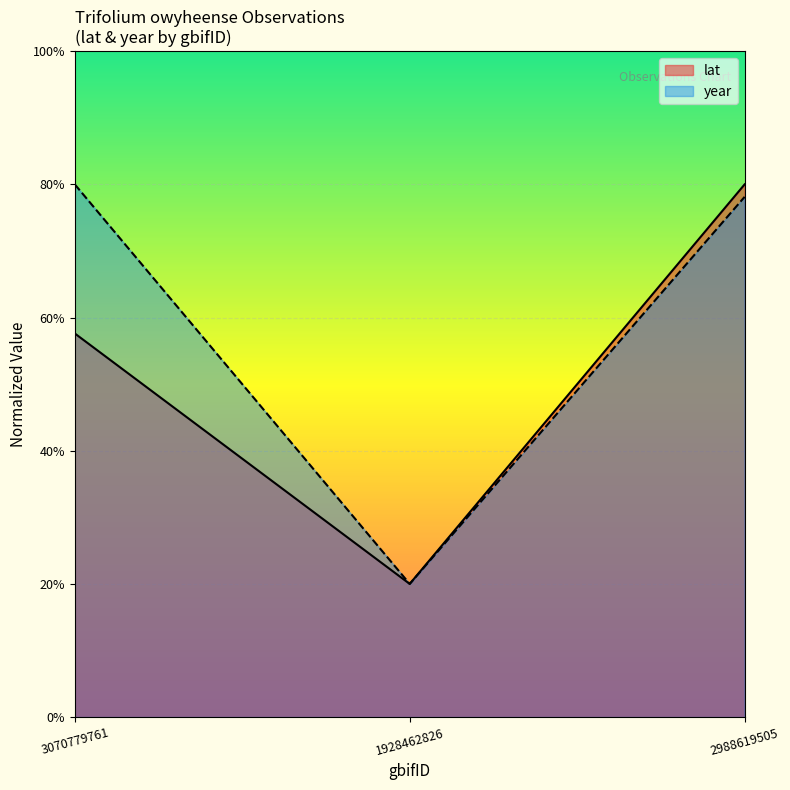

What is the label of the 2nd point from the right?

1928462826